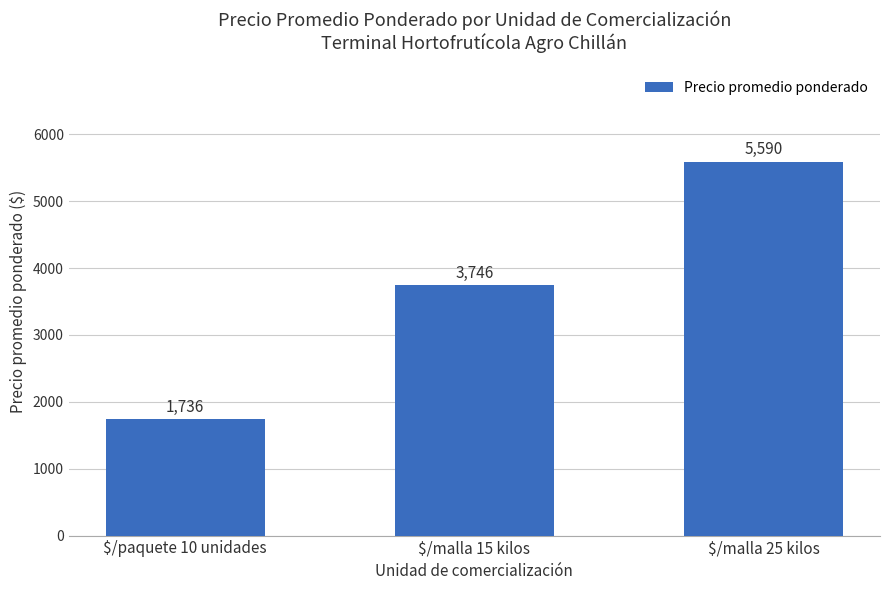

What position from the left is $/paquete 10 unidades?

1